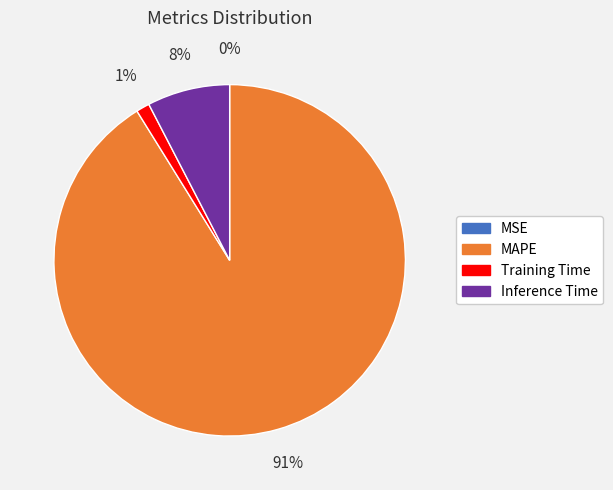

Is there a majority slice in this chart?

Yes